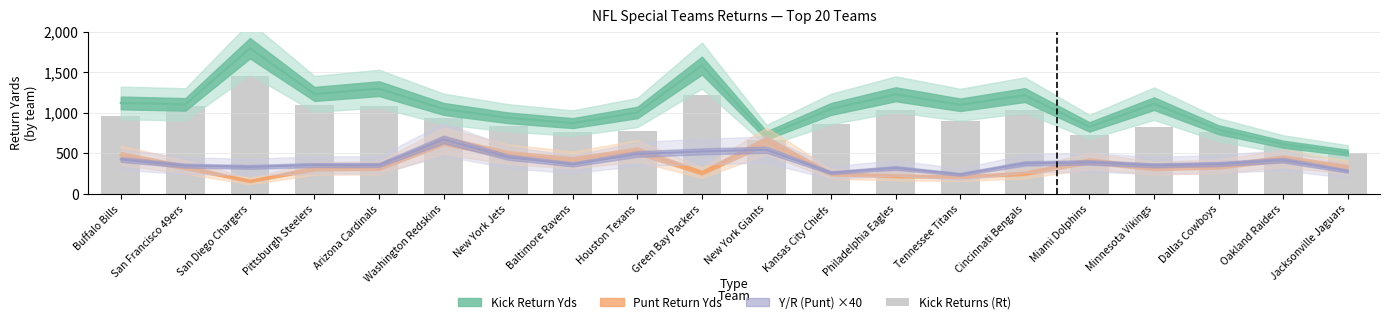

What position from the right is Arizona Cardinals?

16